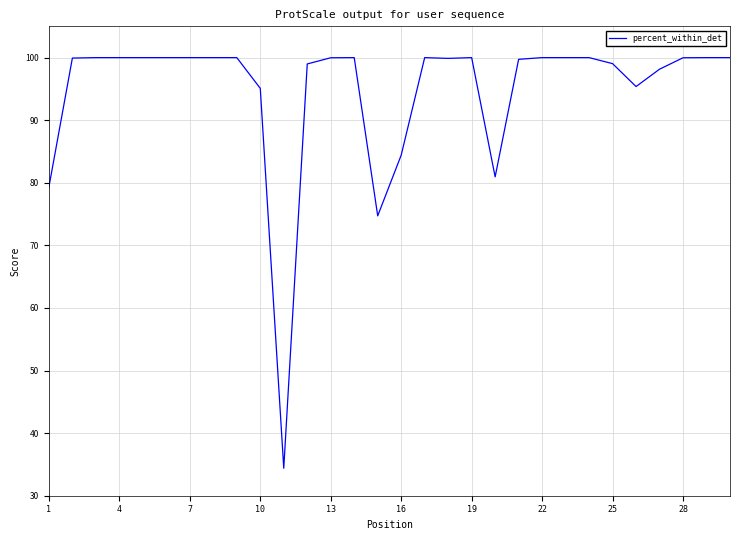

What is the maximum value shown in the chart?

100.0